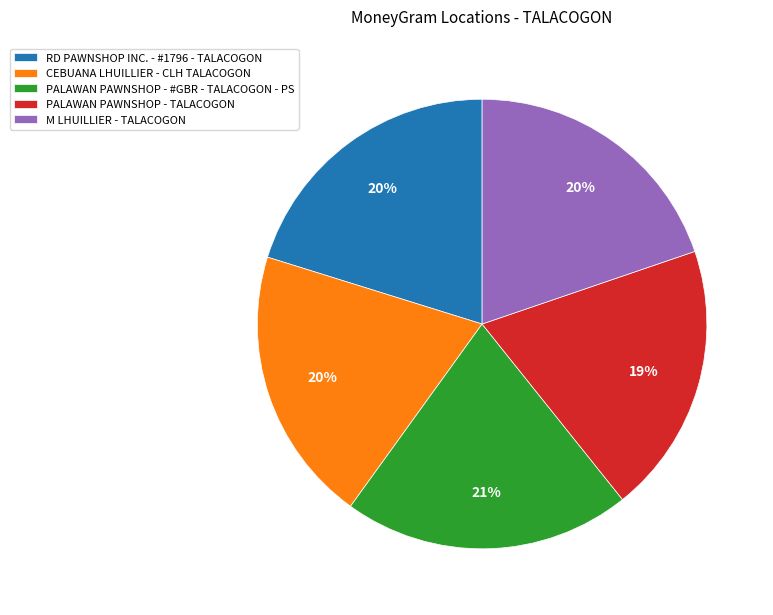

To the nearest percent, what is the average slice percentage?

20%